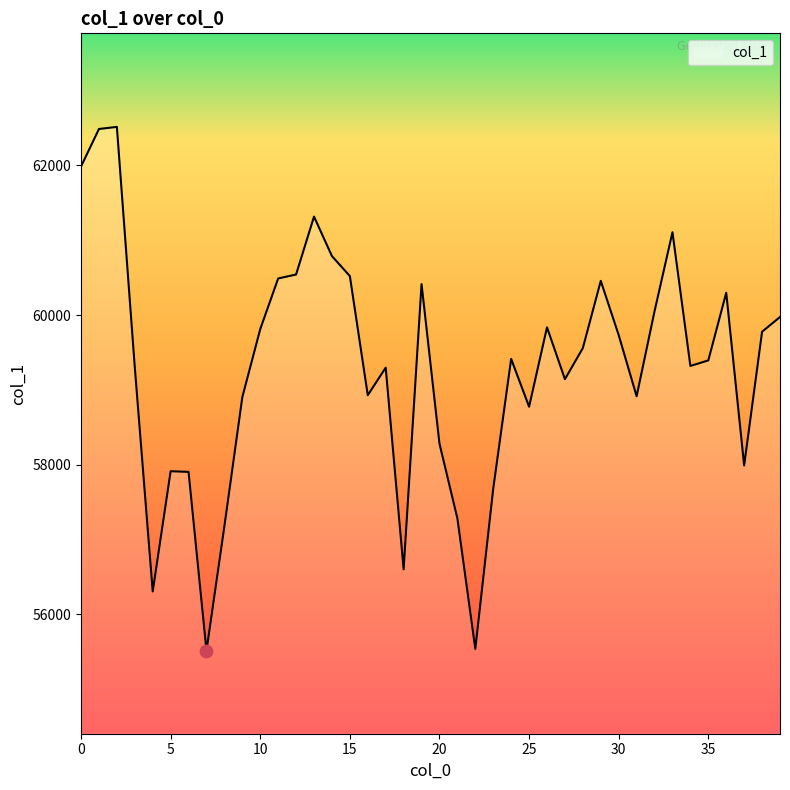

What is the greatest value displayed?

62515